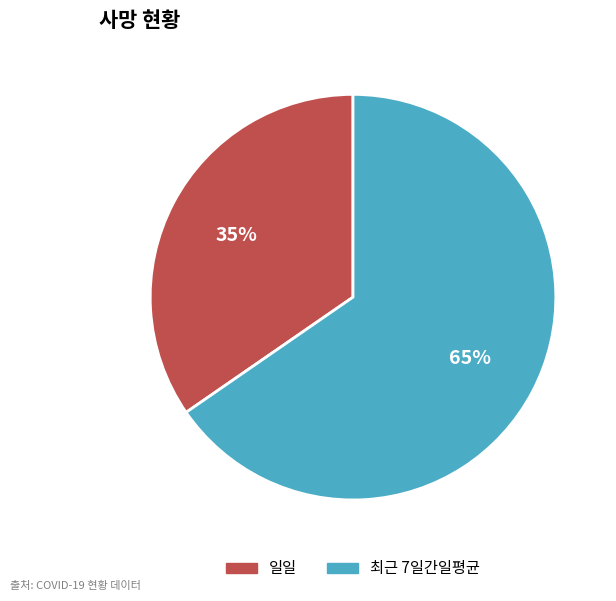

How many slices are in this pie chart?

2